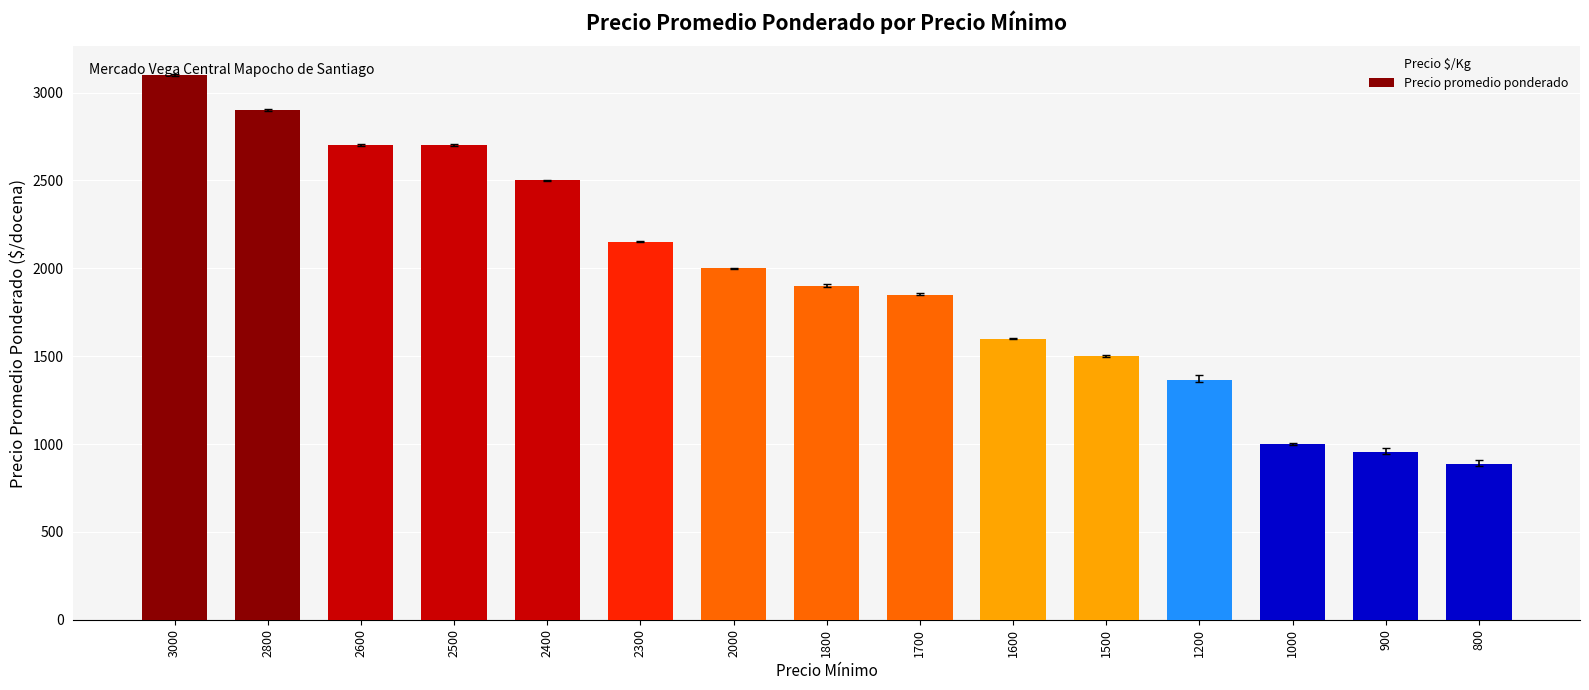

At which category does the chart reach its minimum across all series?

800